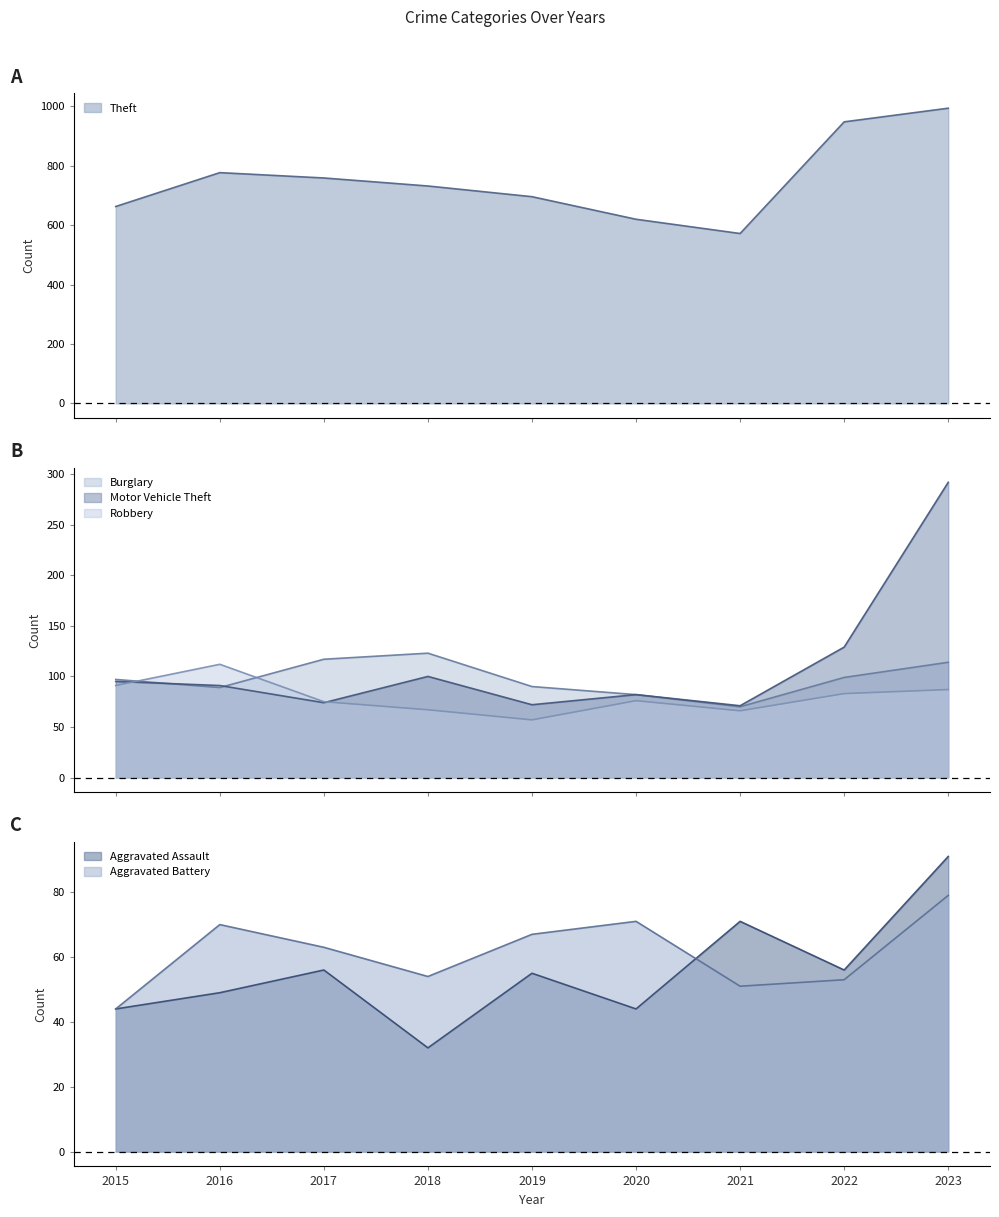

How many data points does each series have?

9